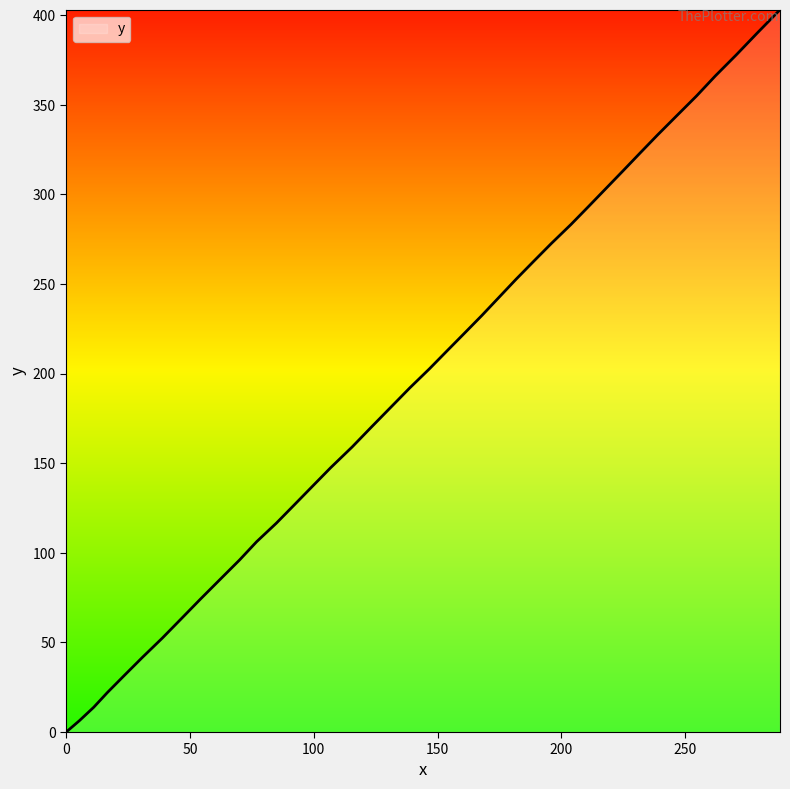

What is the difference between the maximum and minimum values?

403.1